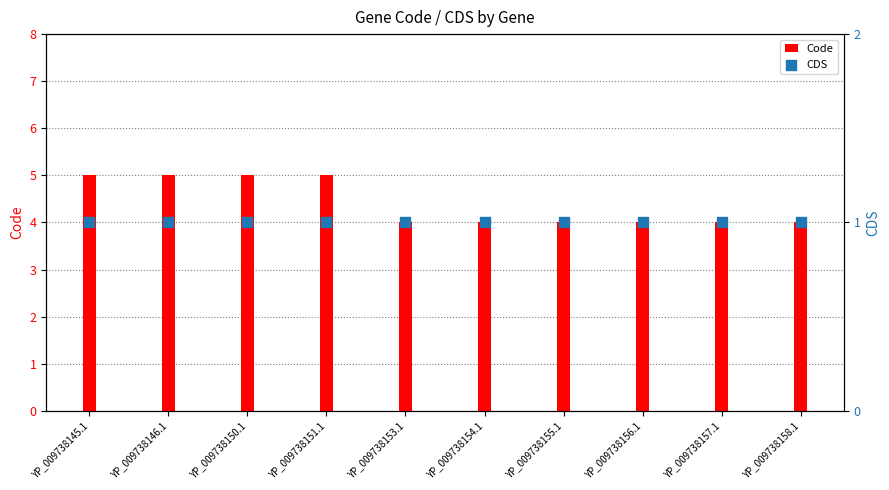

Which series has the largest Y range (max minus min)?

Code